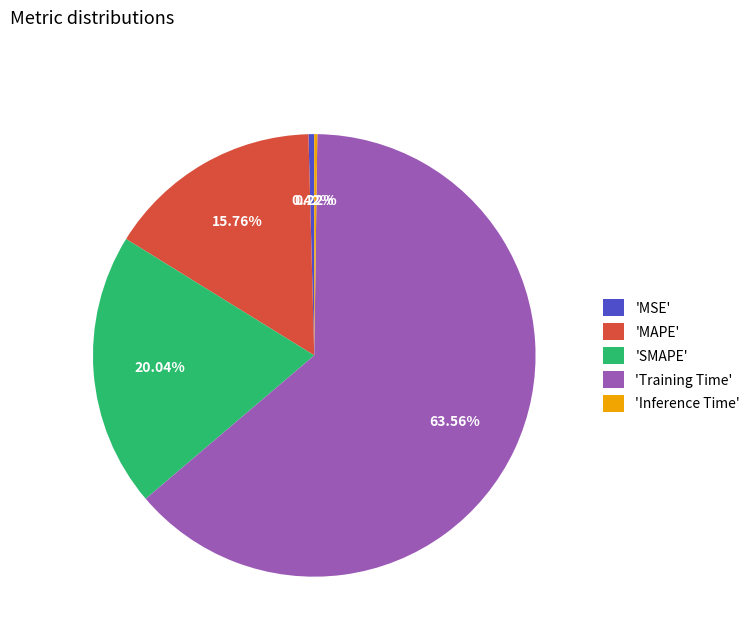

Do 'MSE' and 'Training Time' together represent more than half of the pie?

Yes